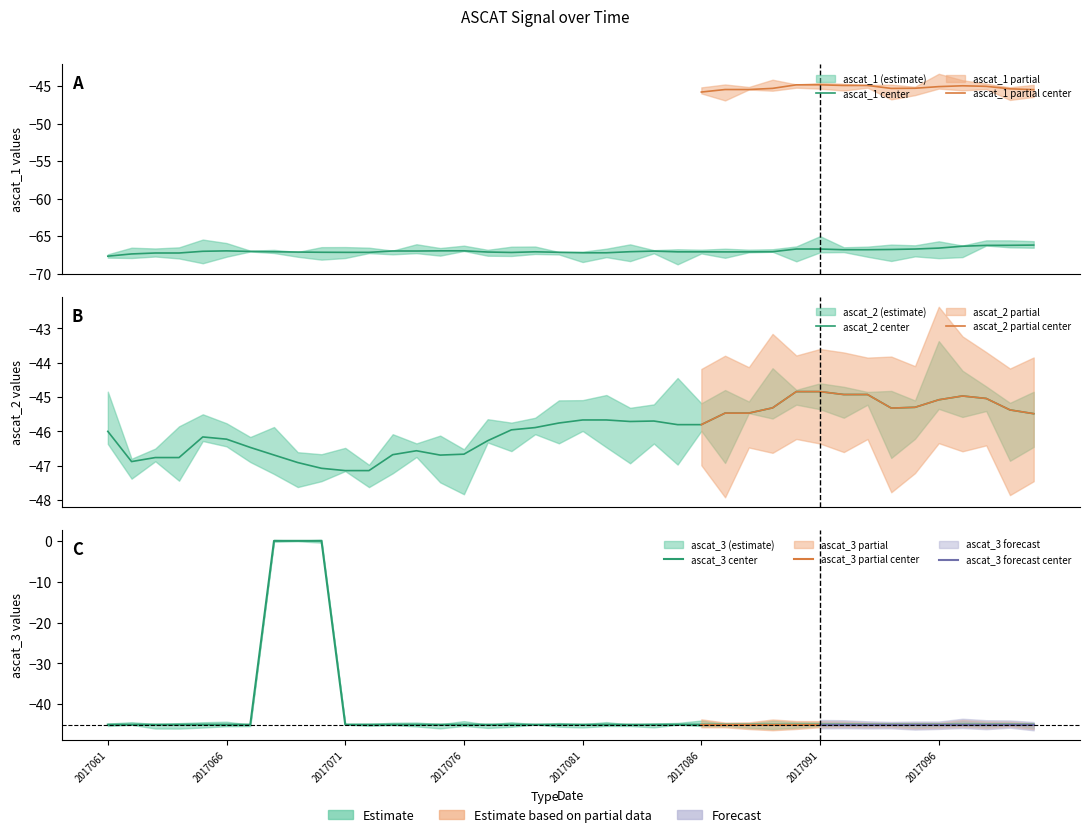

The ascat_3 series shows -26.7 at 16. True or false?

False